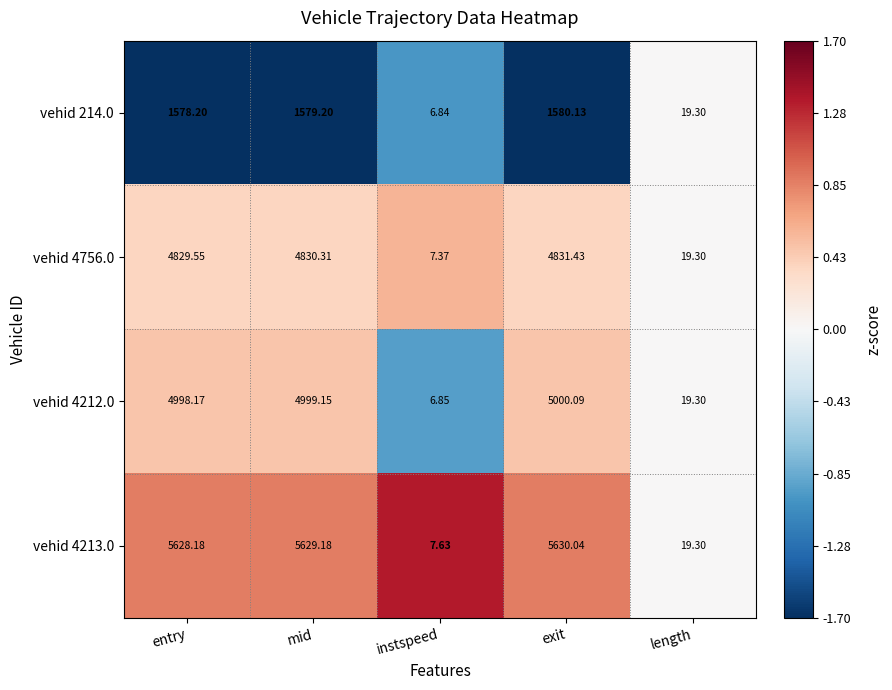

Which category has the lowest value across all series?

instspeed